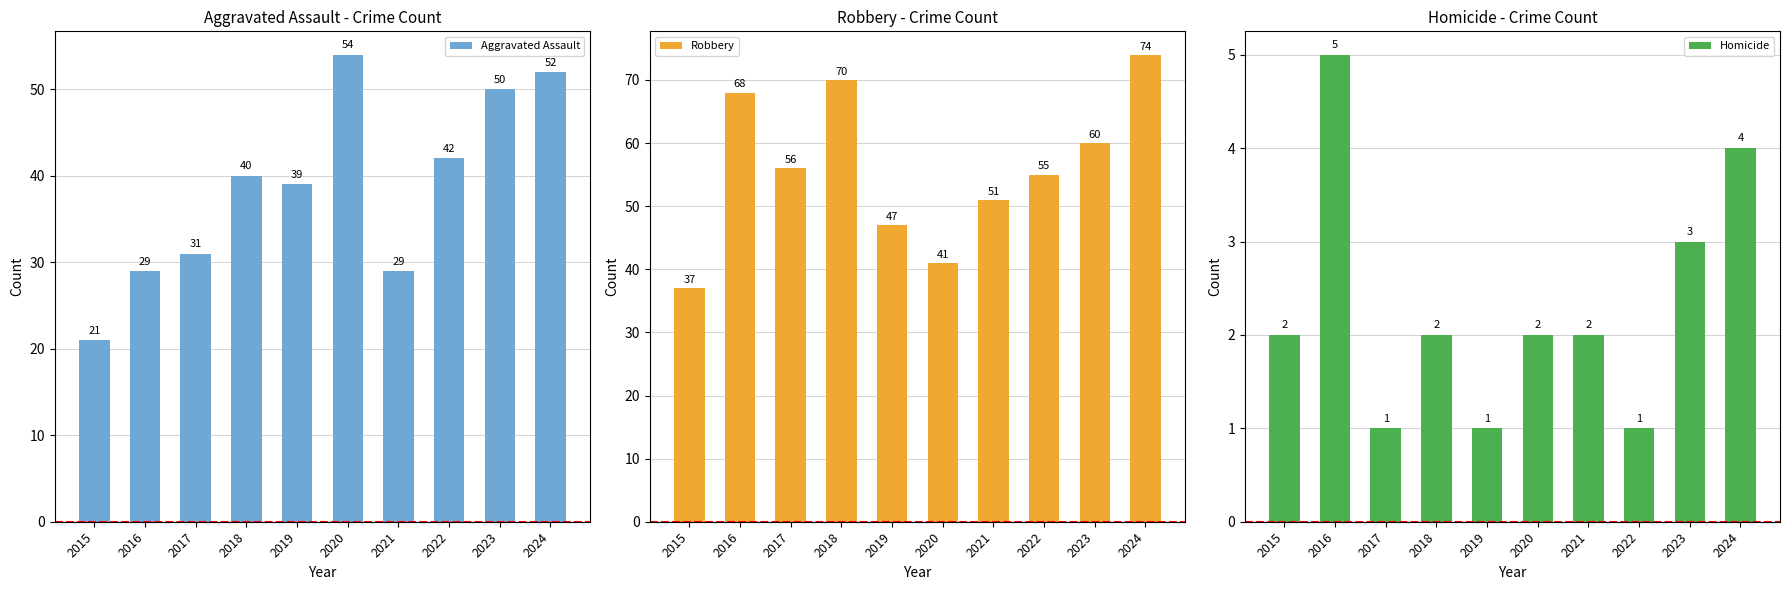

The Aggravated Assault series shows 12 at 2016. True or false?

False